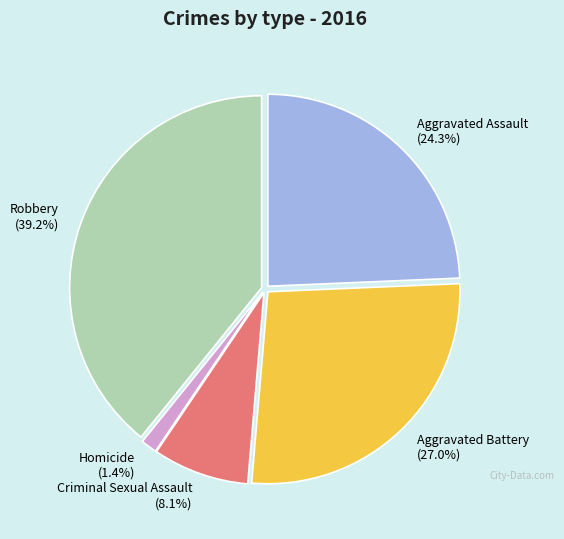

To the nearest percent, what portion does Criminal Sexual Assault represent?

8%